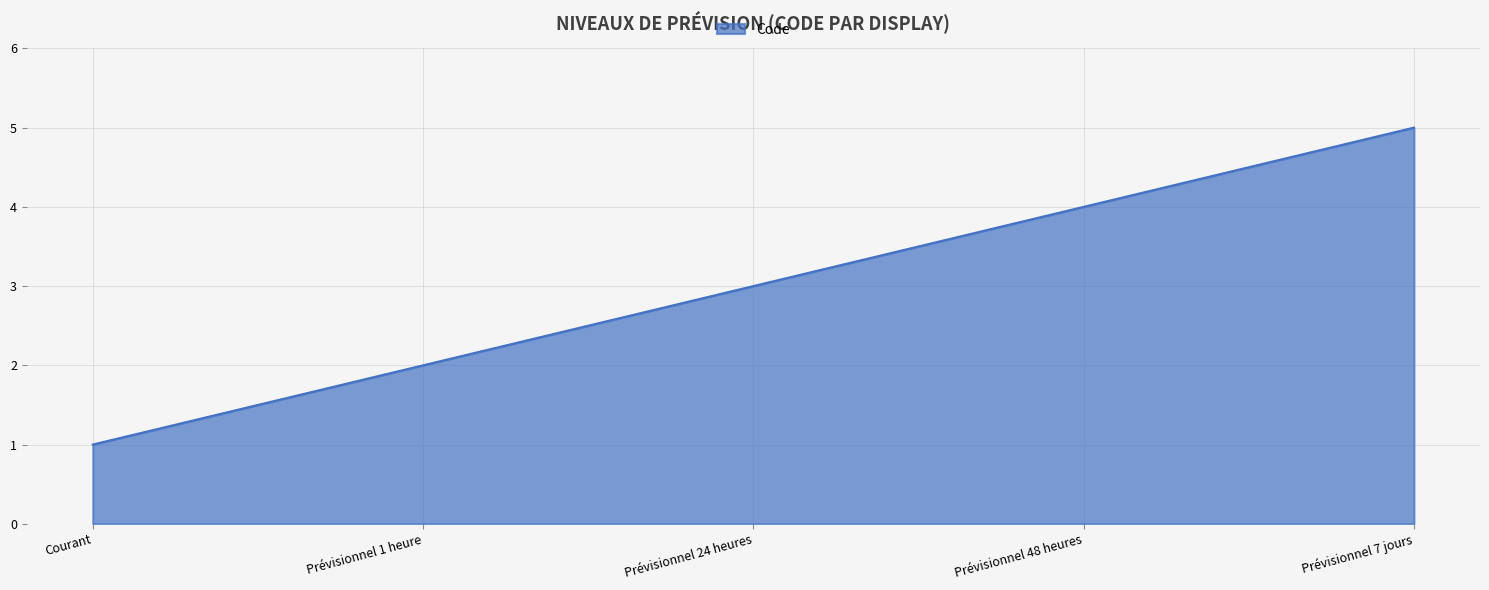

True or false: the data shows 4 at Prévisionnel 48 heures.

True